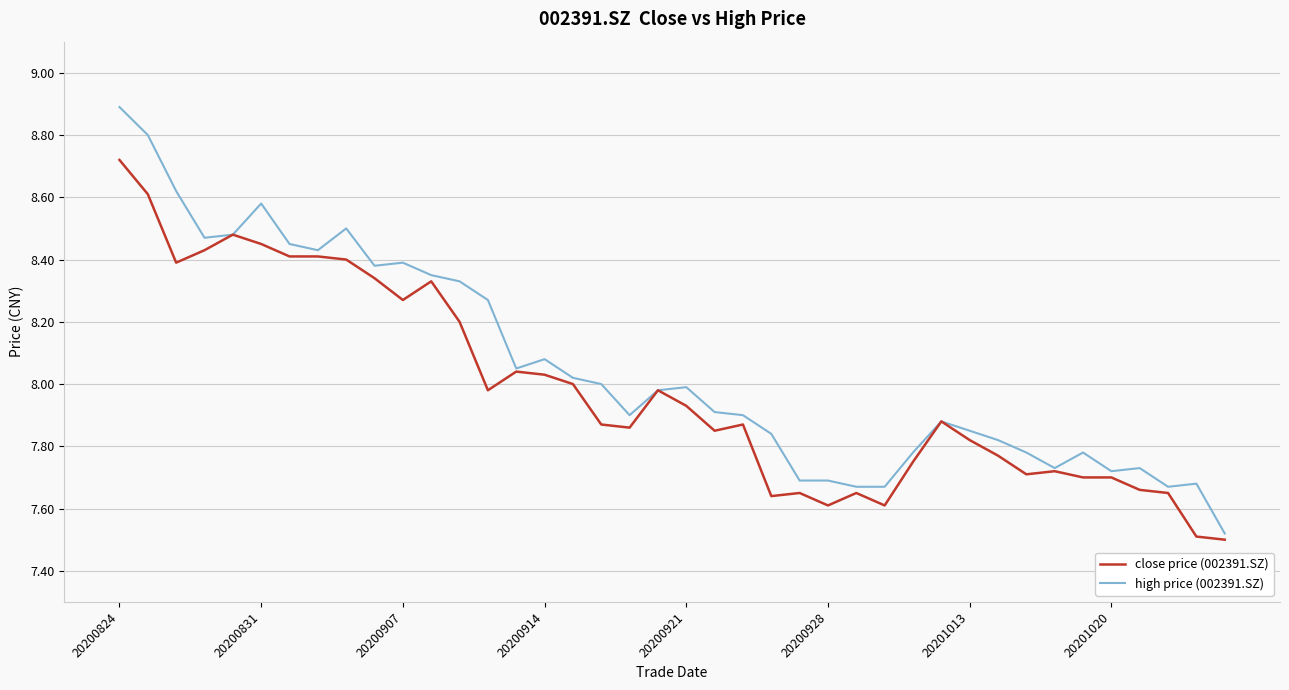

Which series has the largest total across all categories?

high price (002391.SZ)